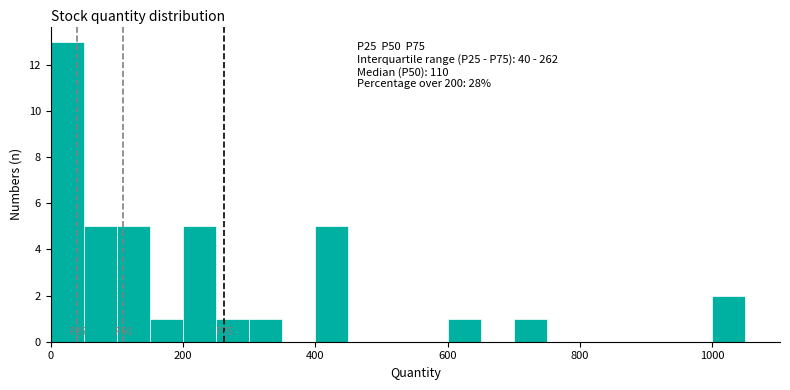

Read against the x-axis, roughly where is the centre of the tallest bar?

20